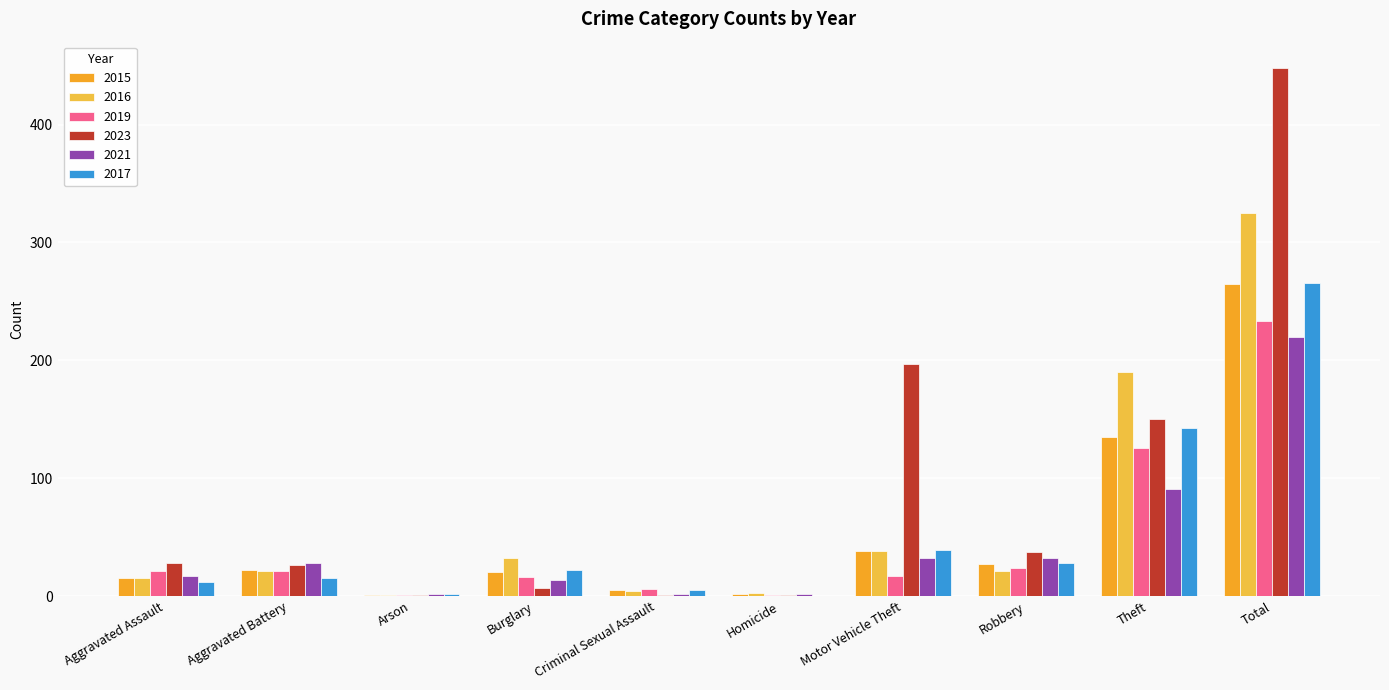

The value of 2019 at Theft is 215. True or false?

False